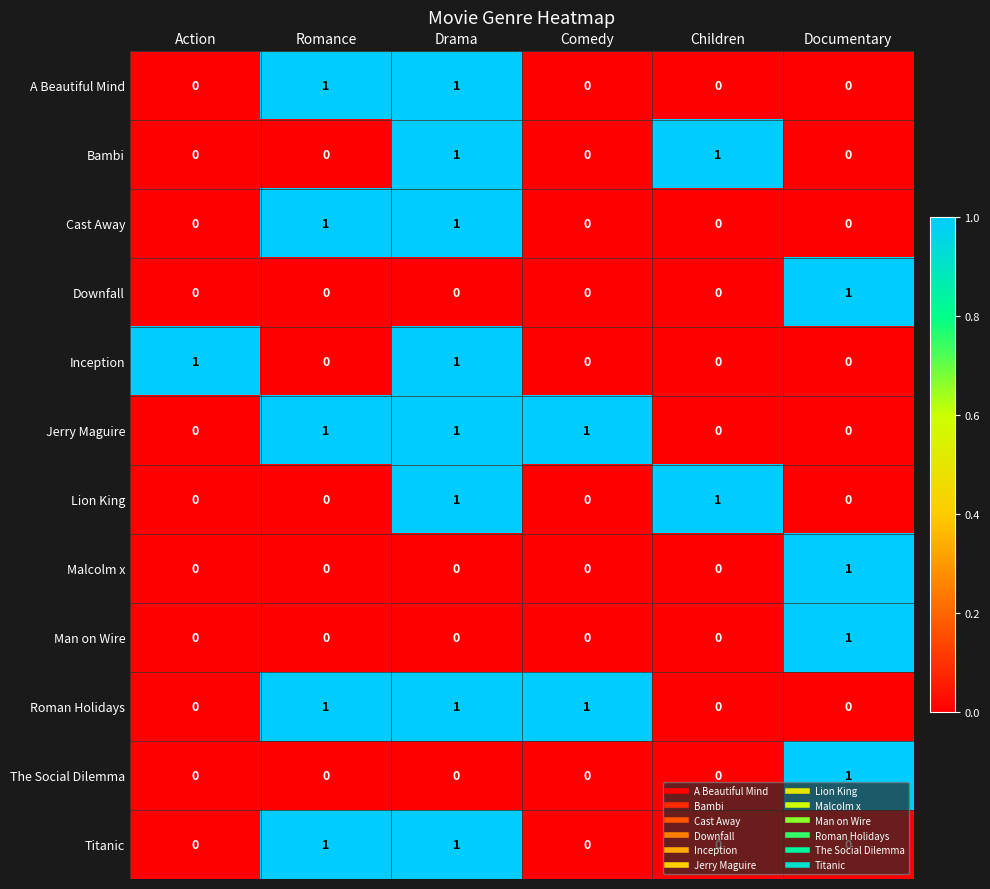

Is the value of Jerry Maguire at Documentary greater than the value of Bambi at Drama?

No